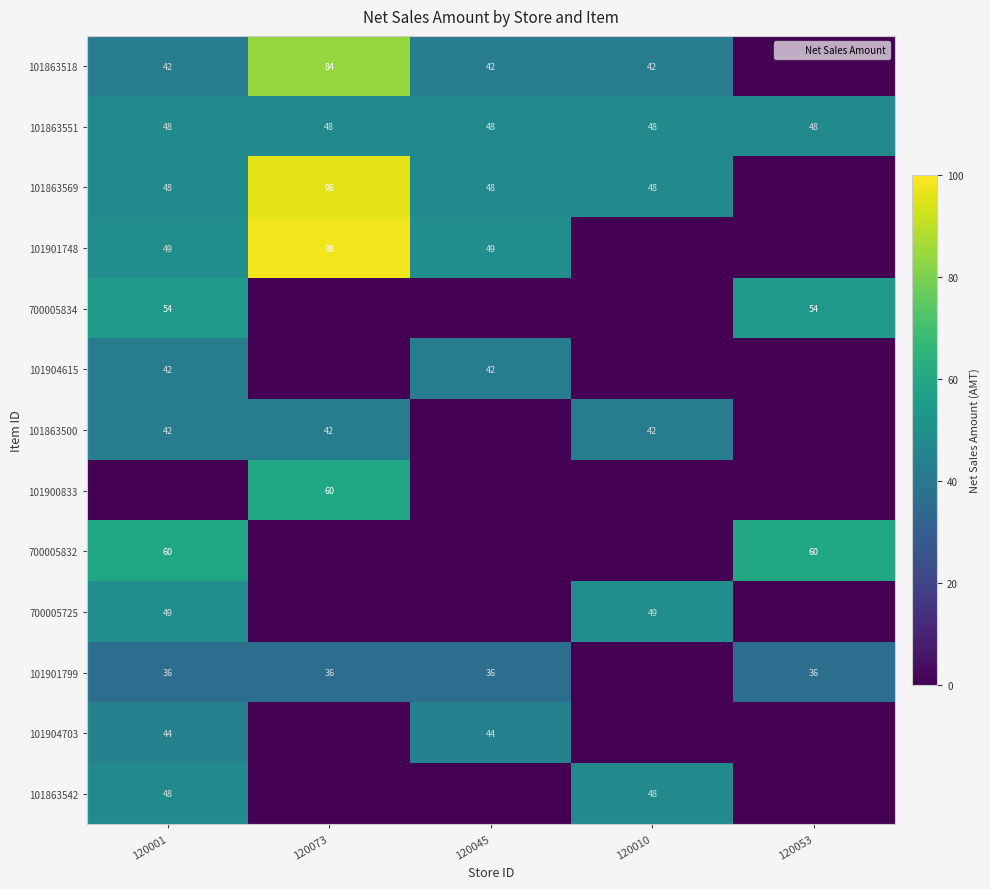

What is the difference between the maximum and minimum values in the 101900833 series?

60